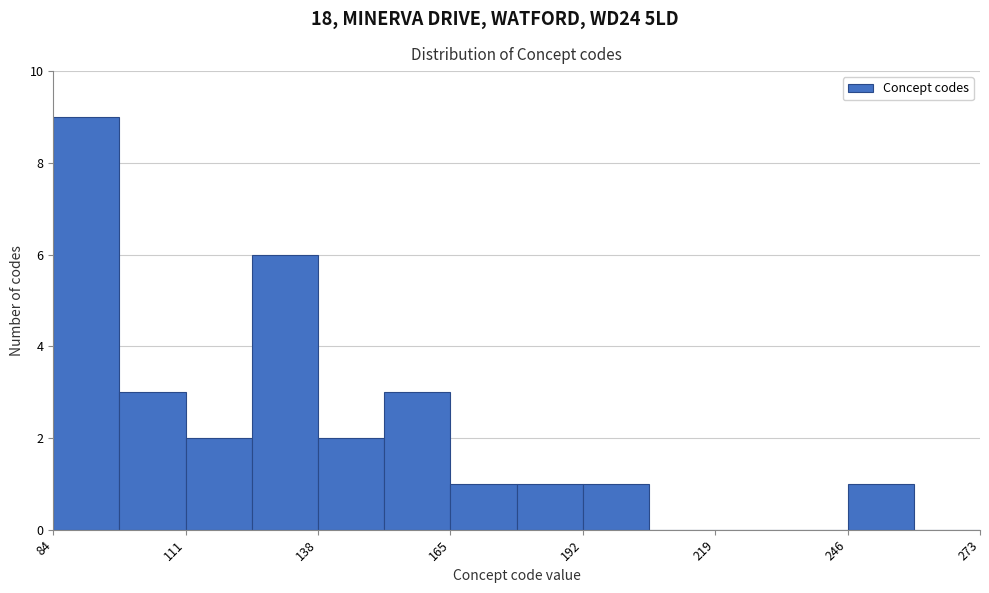

Read against the x-axis, roughly where is the centre of the tallest bar?

90